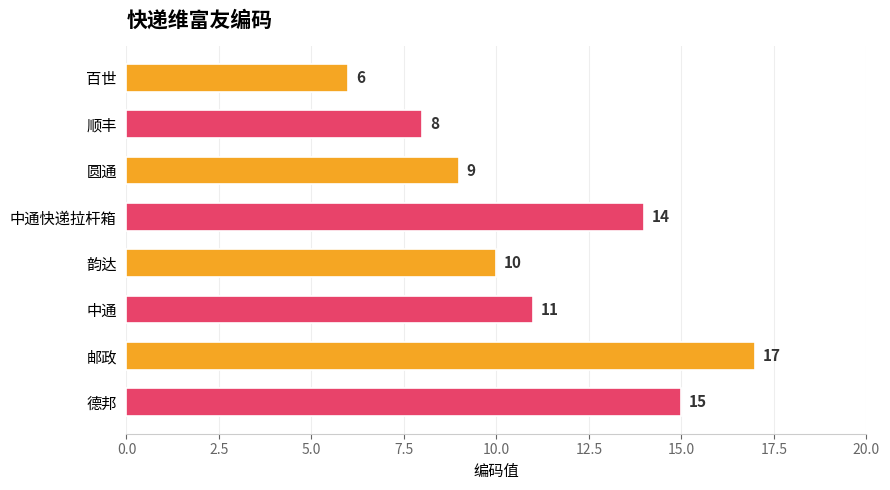

What position from the bottom is 百世?

8